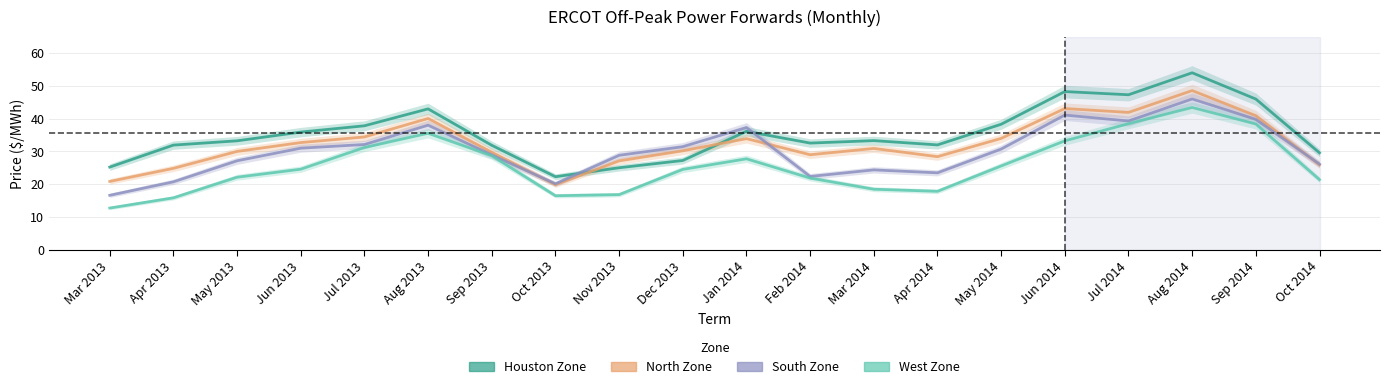

What is the difference between the maximum and minimum values in the West Zone series?

30.7